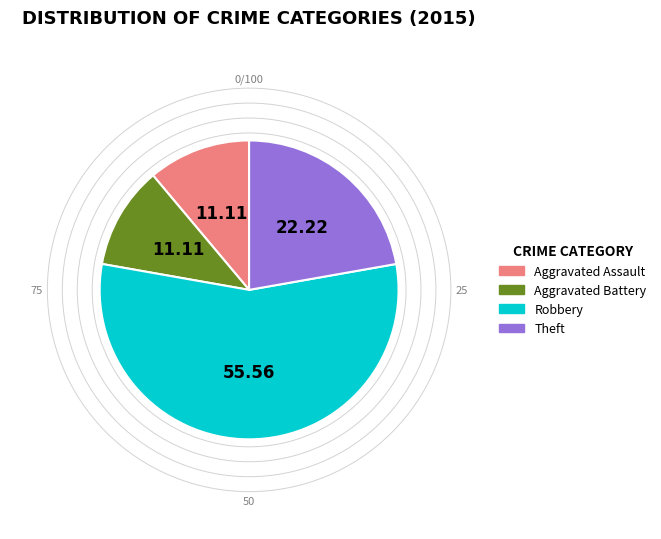

Do Theft and Aggravated Battery together represent more than half of the pie?

No